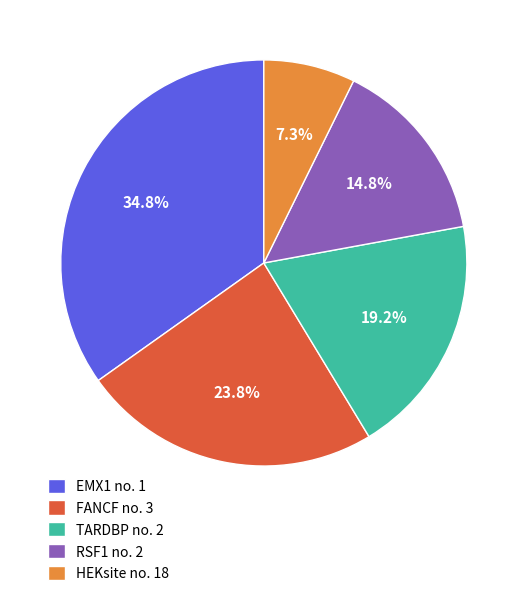

What is the ratio of the value at TARDBP no. 2 to the value at RSF1 no. 2?

1.3